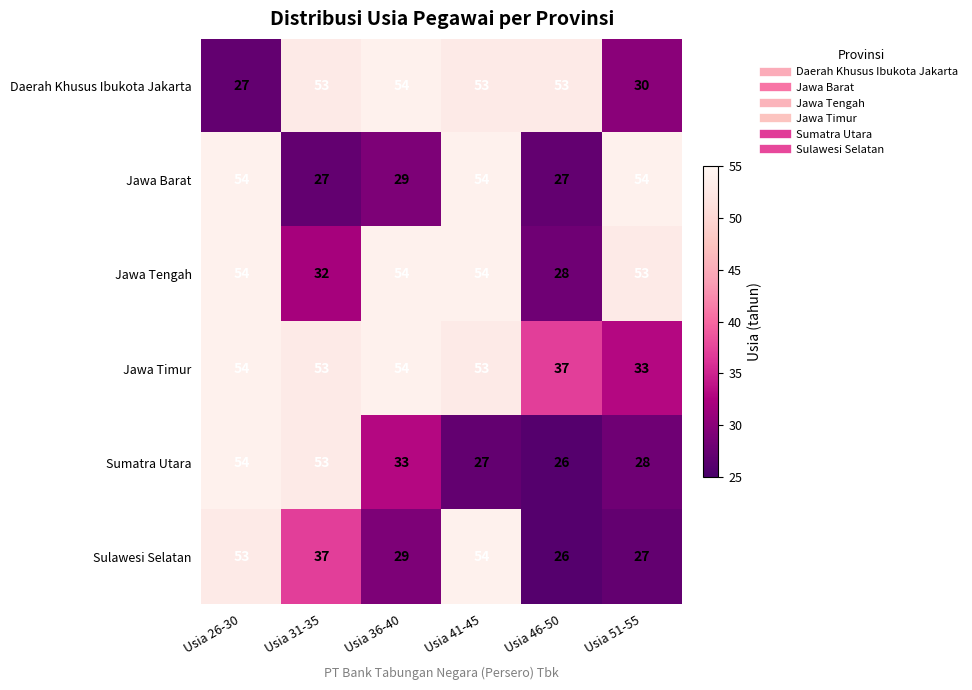

What is the average value of the Jawa Tengah series?

46